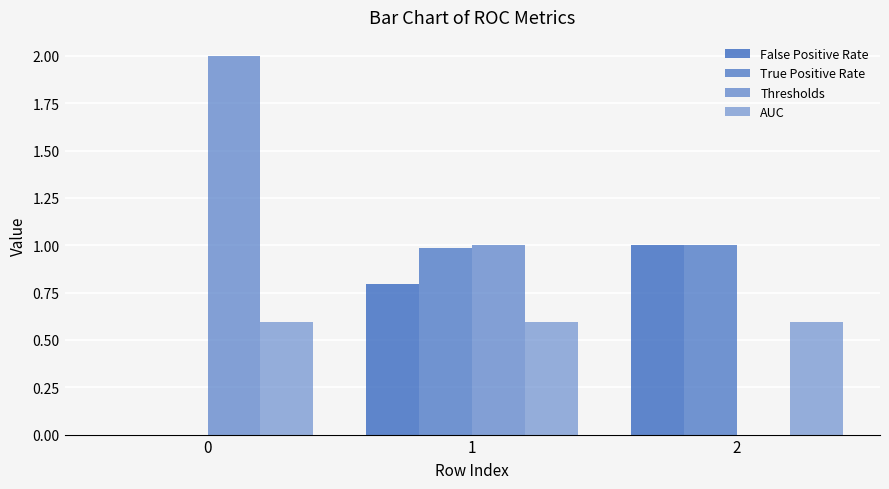

Rank the series by their maximum value, from highest to lowest.

Thresholds, False Positive Rate, True Positive Rate, AUC